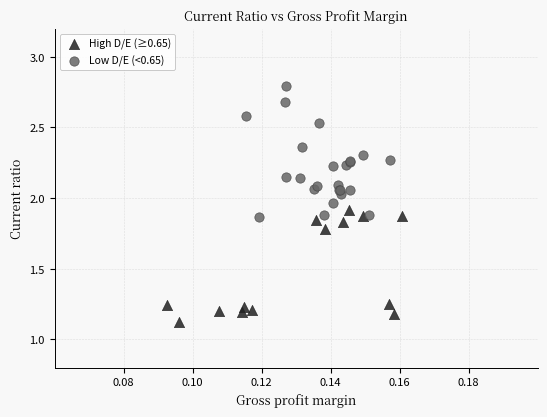

Which series has the largest Y range (max minus min)?

Low D/E (<0.65)